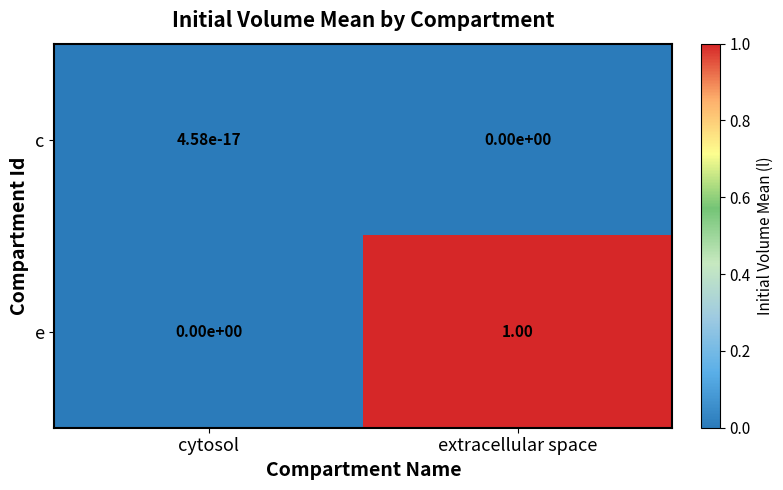

Which series has the largest range (max minus min)?

e